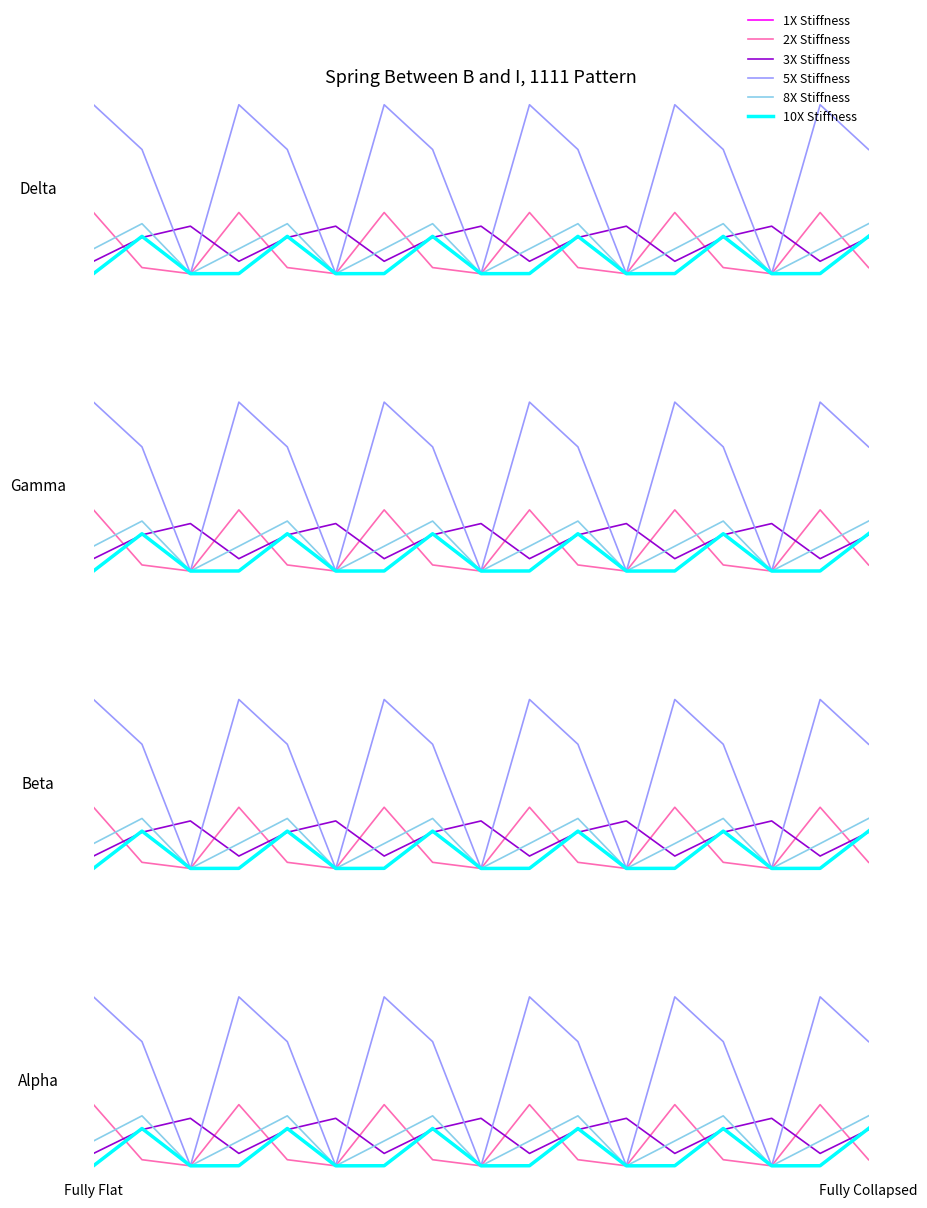

Rank the series by their maximum value, from highest to lowest.

5X Stiffness, 2X Stiffness, 8X Stiffness, 3X Stiffness, 10X Stiffness, 1X Stiffness